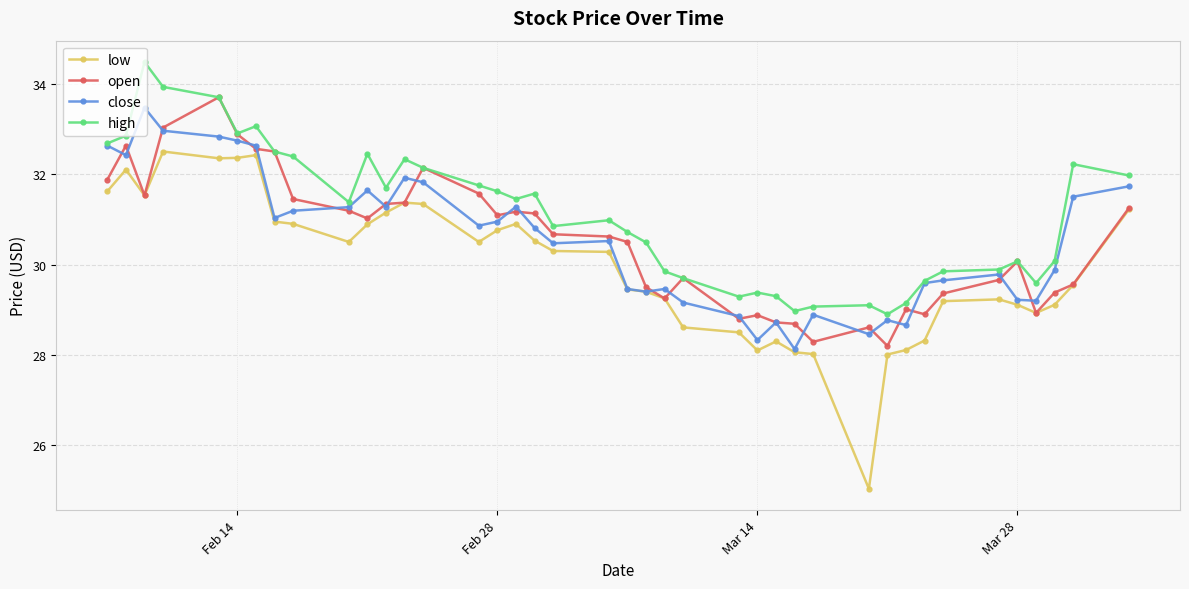

Which series has the largest total across all categories?

high